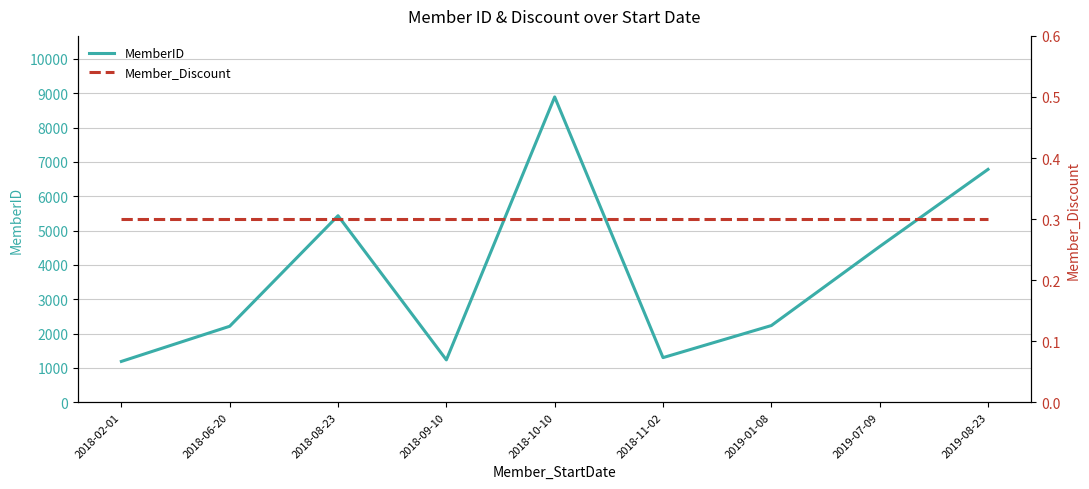

At how many categories does at least one series exceed 4820?

3